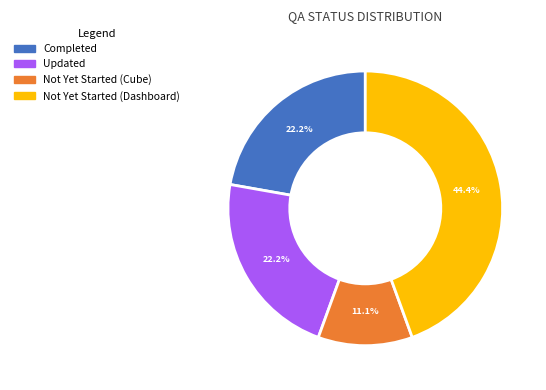

To the nearest percent, what is the combined percentage of Updated and Not Yet Started (Cube)?

33%